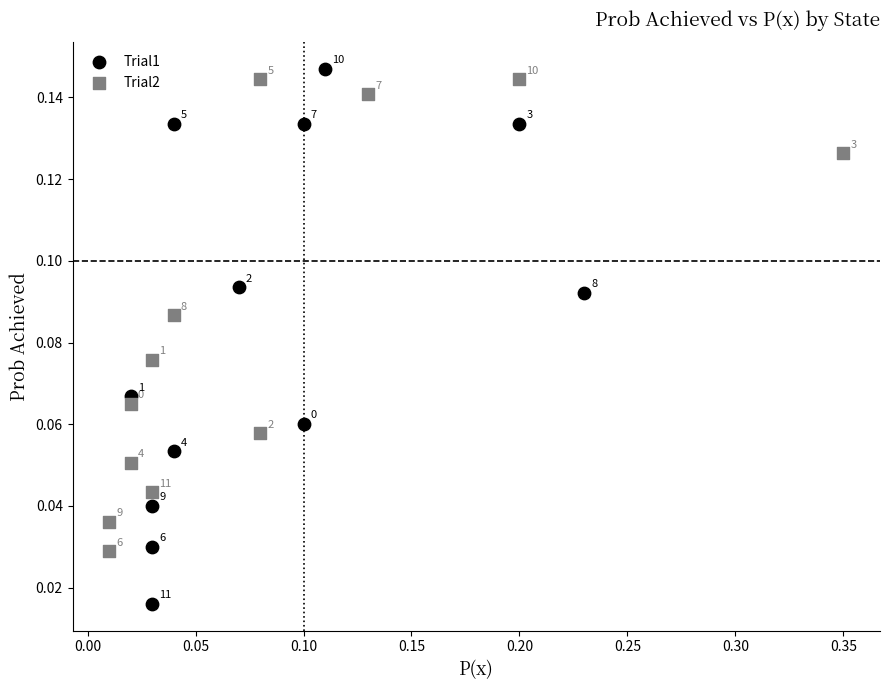

Which series contains the highest Y value?

Trial1